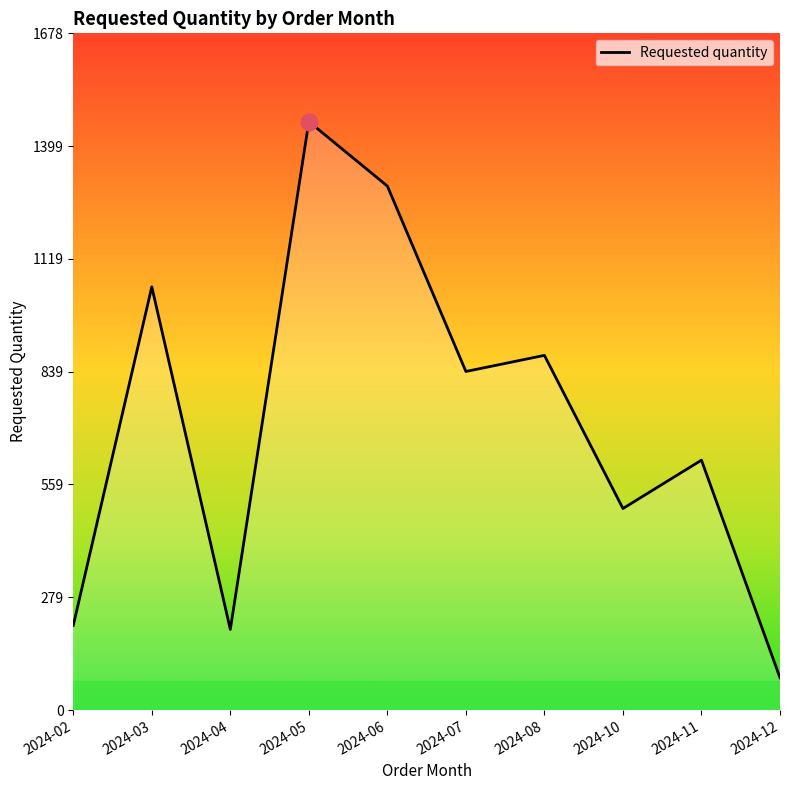

What is the minimum value shown in the chart?

80